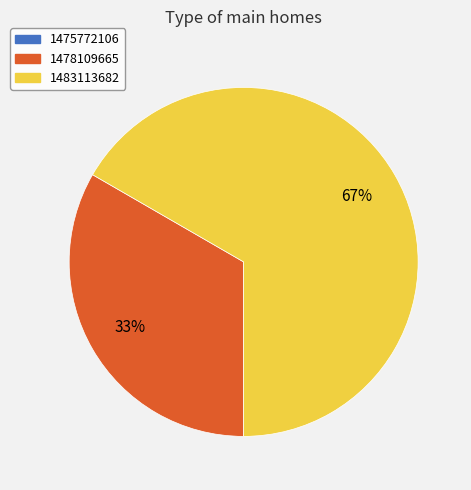

What is the largest slice in the pie chart?

1483113682